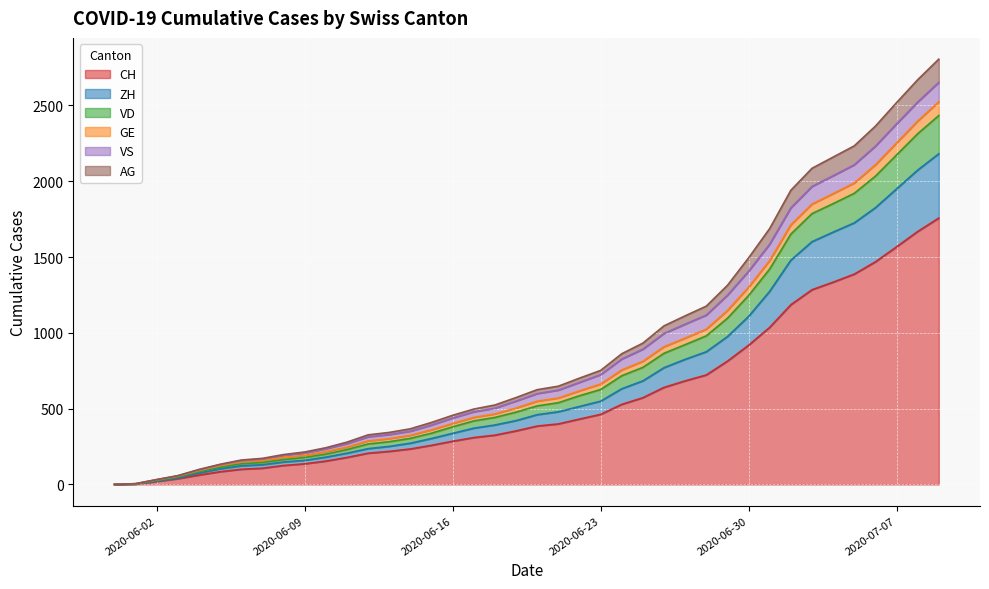

What is the difference between the CH values at 2020-07-09 and 2020-05-31?

1757